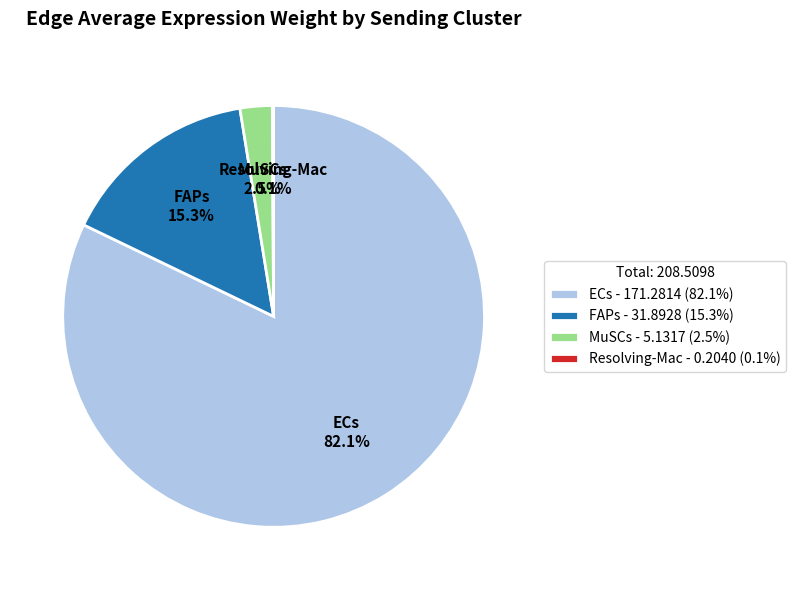

Which slice represents more than half of the pie?

ECs